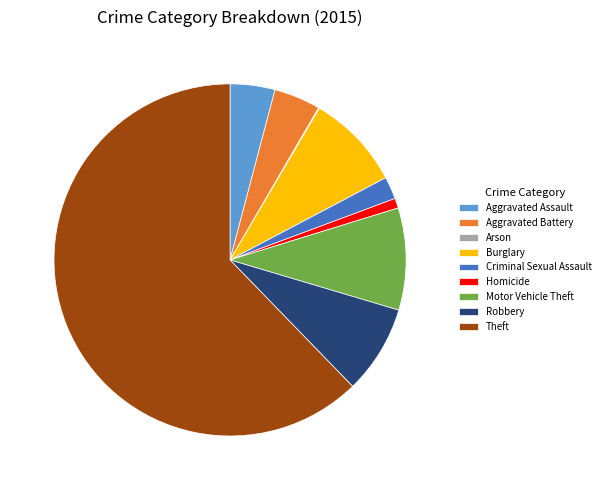

Which category accounts for the majority?

Theft